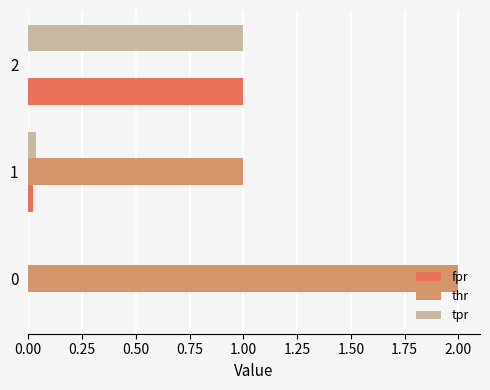

Which series has the largest total across all categories?

thr